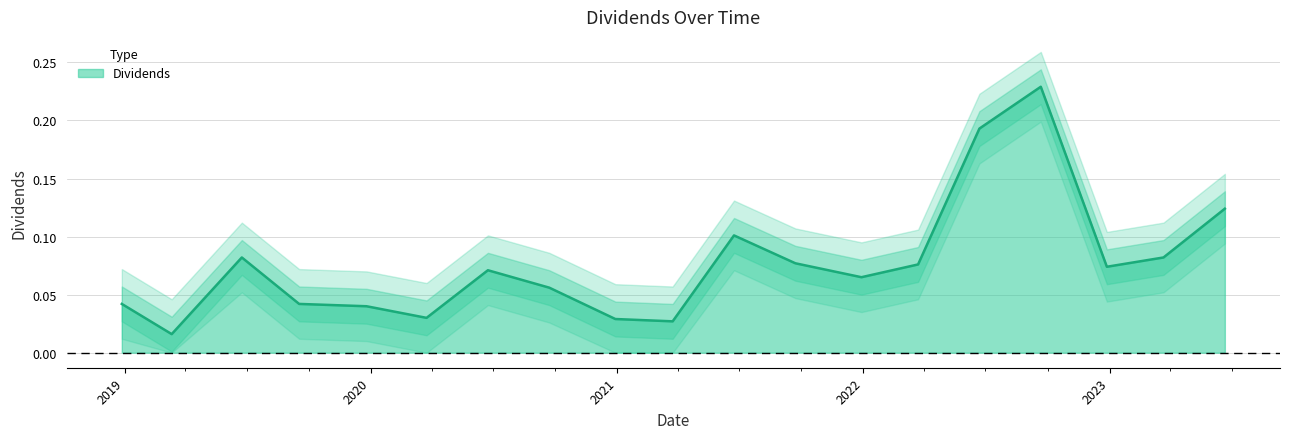

What is the difference between the second highest and minimum values?

0.2